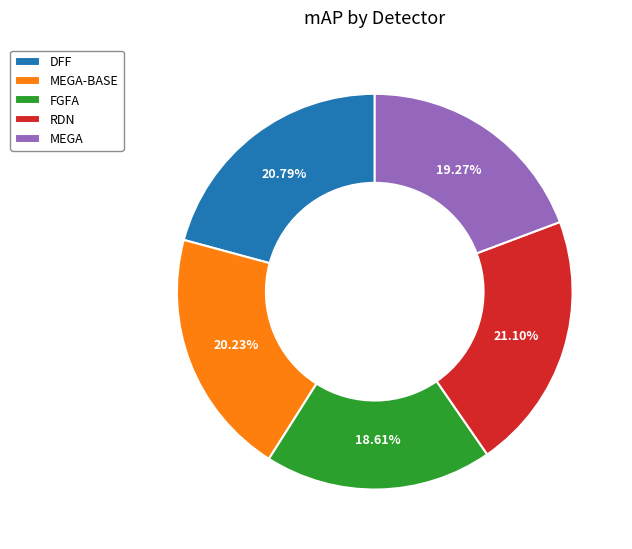

To the nearest percent, what is the difference between the largest and smallest slice percentages?

2%